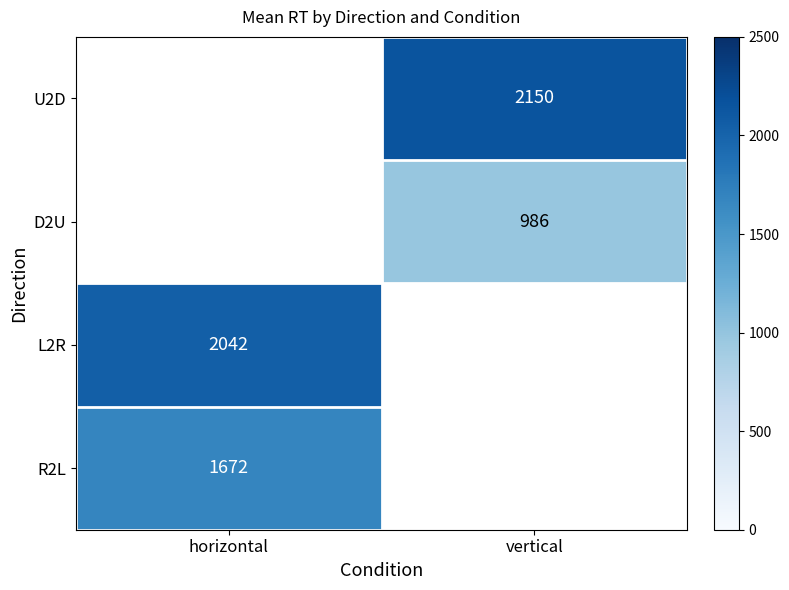

Is the value of D2U at vertical greater than the value of U2D at vertical?

No